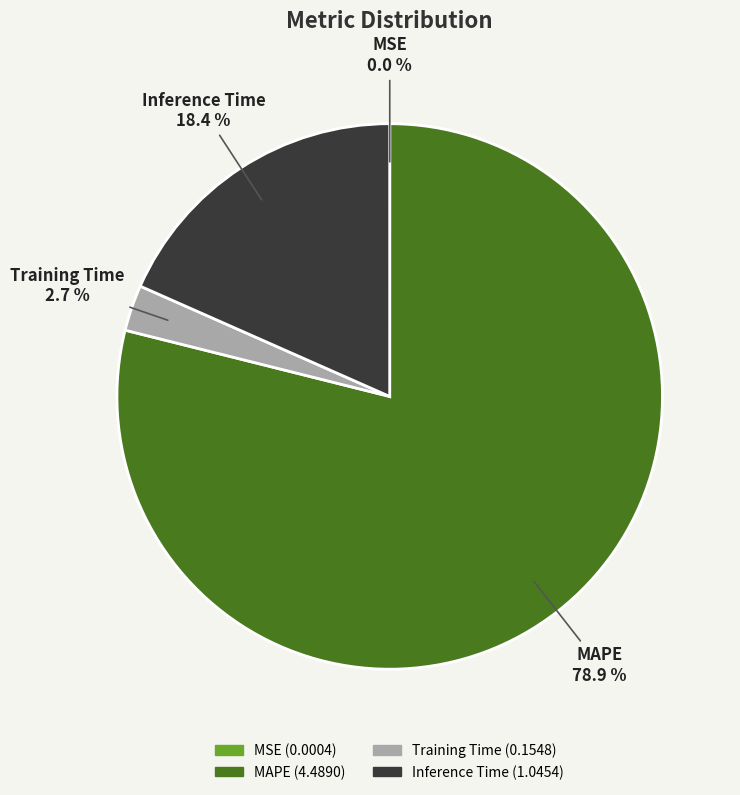

Is there any slice that represents more than half of the pie?

Yes